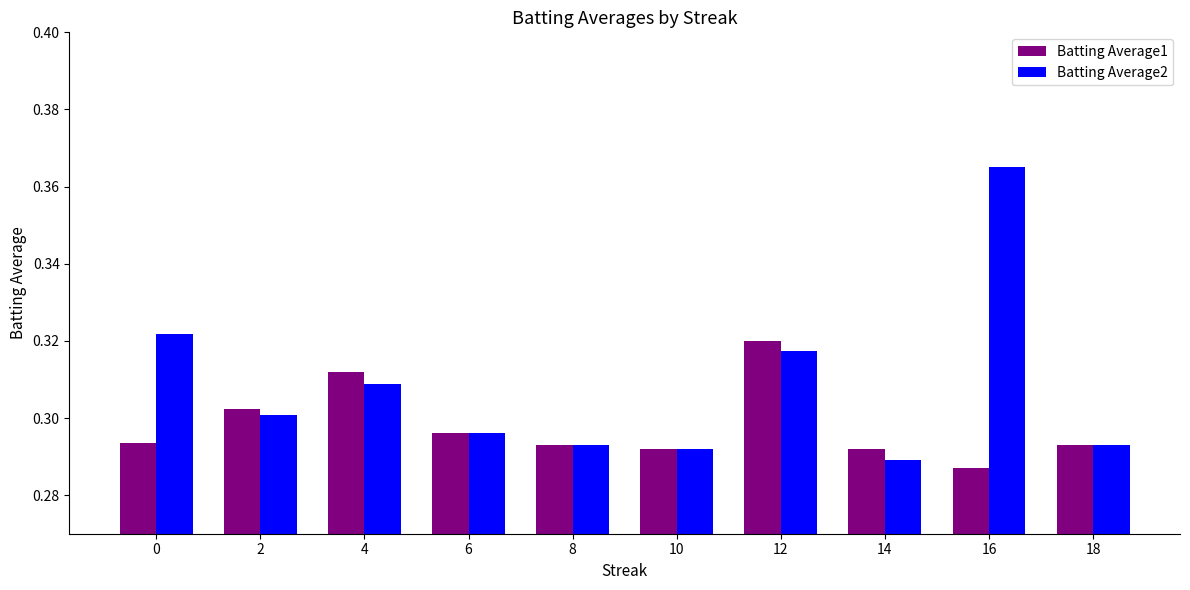

At which label is Batting Average2 closest to 0?

14